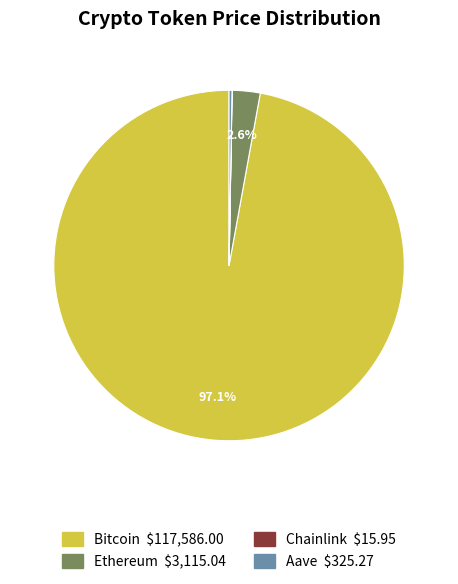

What is the total percentage of Ethereum and Bitcoin?

99.7%